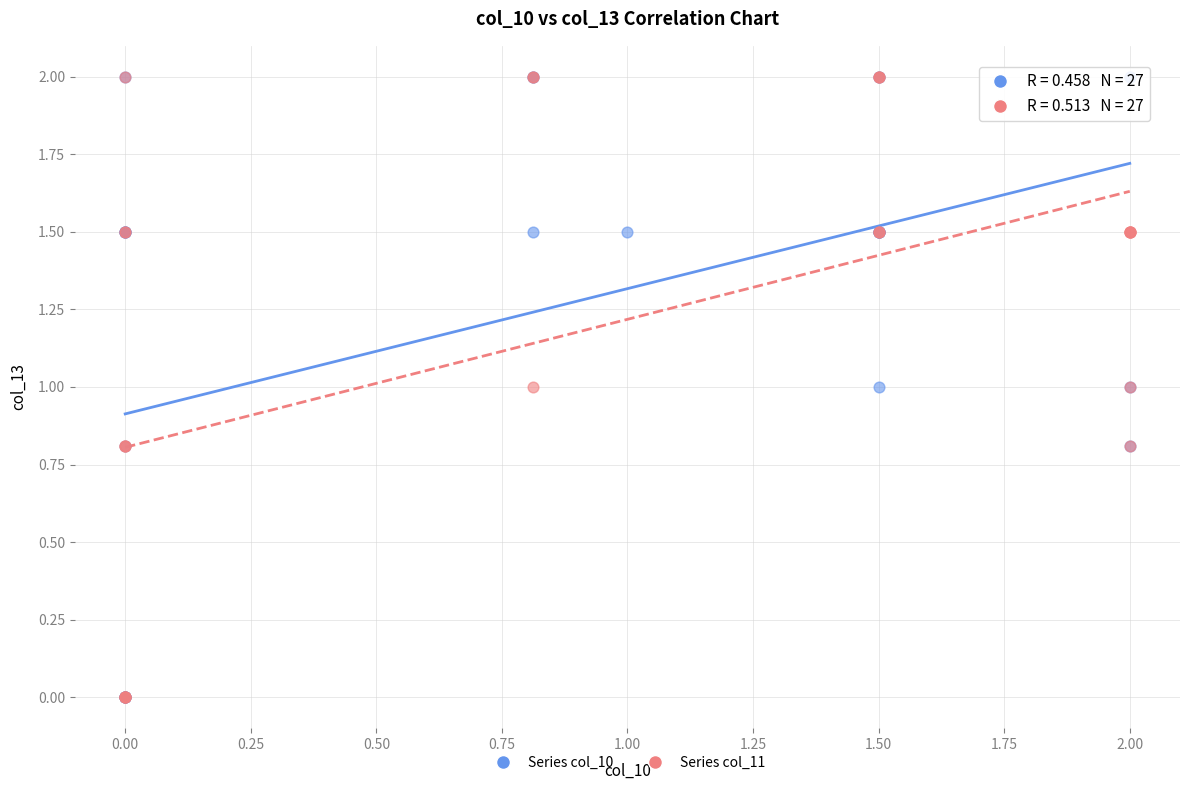

What are all the series names shown in the legend?

Series col_10, Series col_11